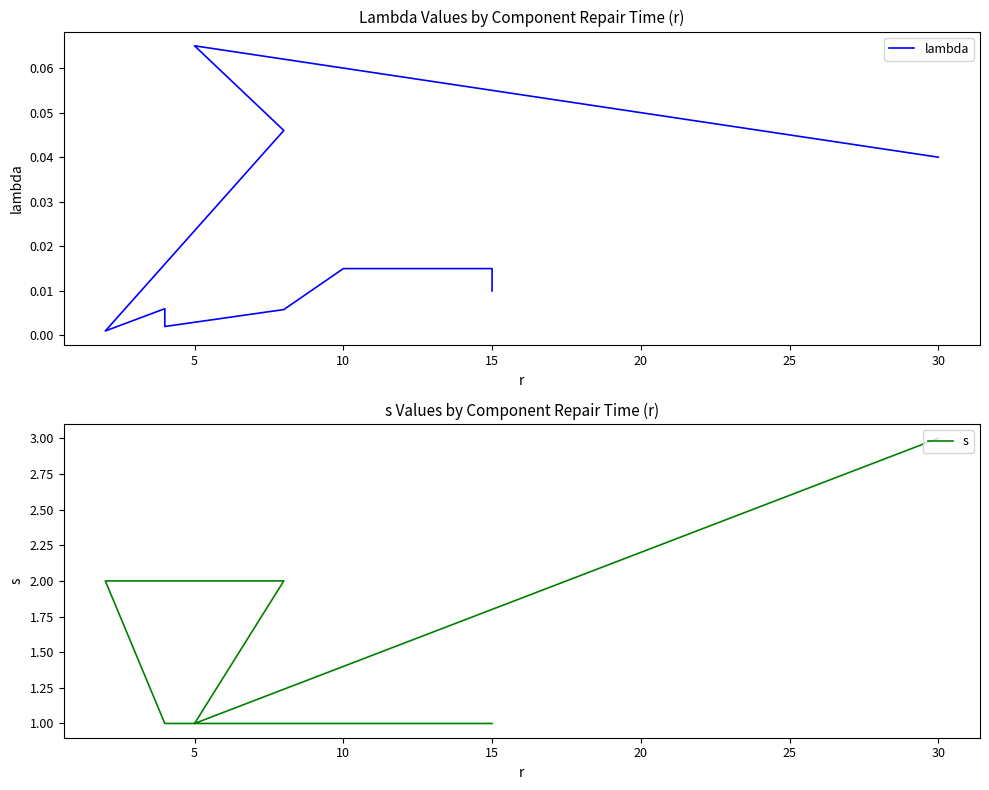

True or false: s and lambda cross at least once.

False